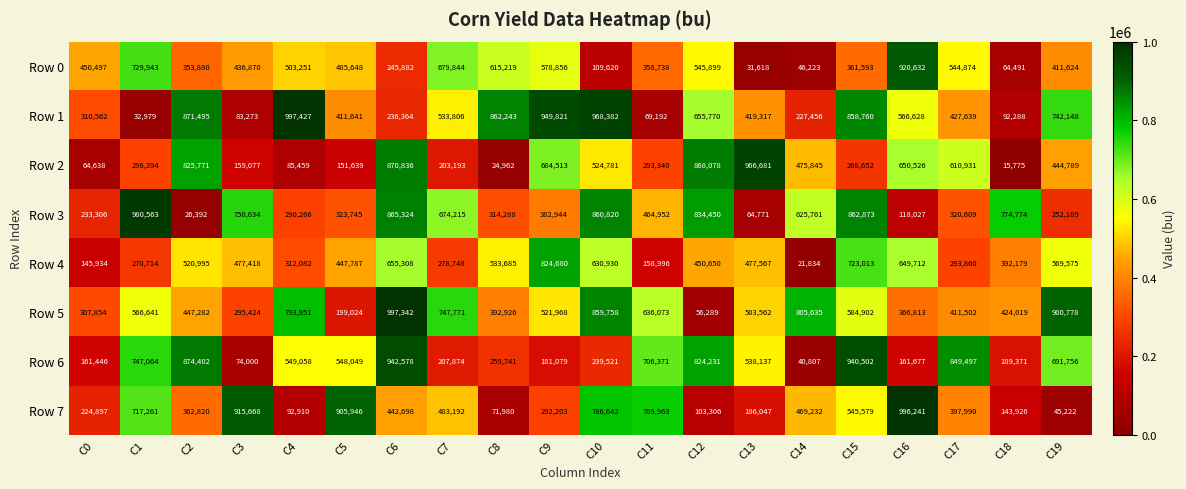

Count the number of data series in this chart.

8